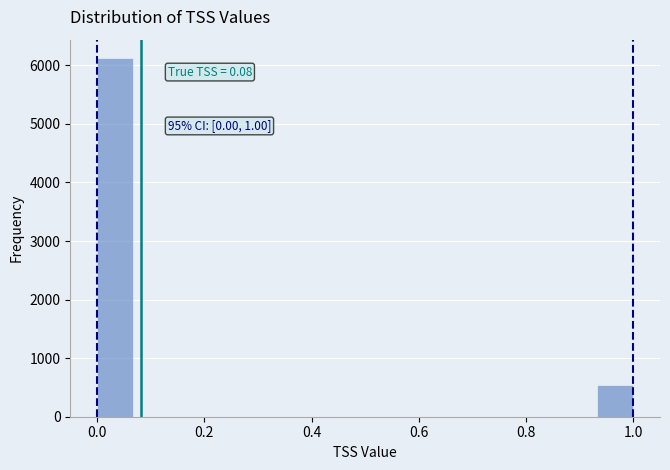

Around what value on the x-axis is the tallest bar? Give the approximate position of its centre, as read against the axis.

0.04